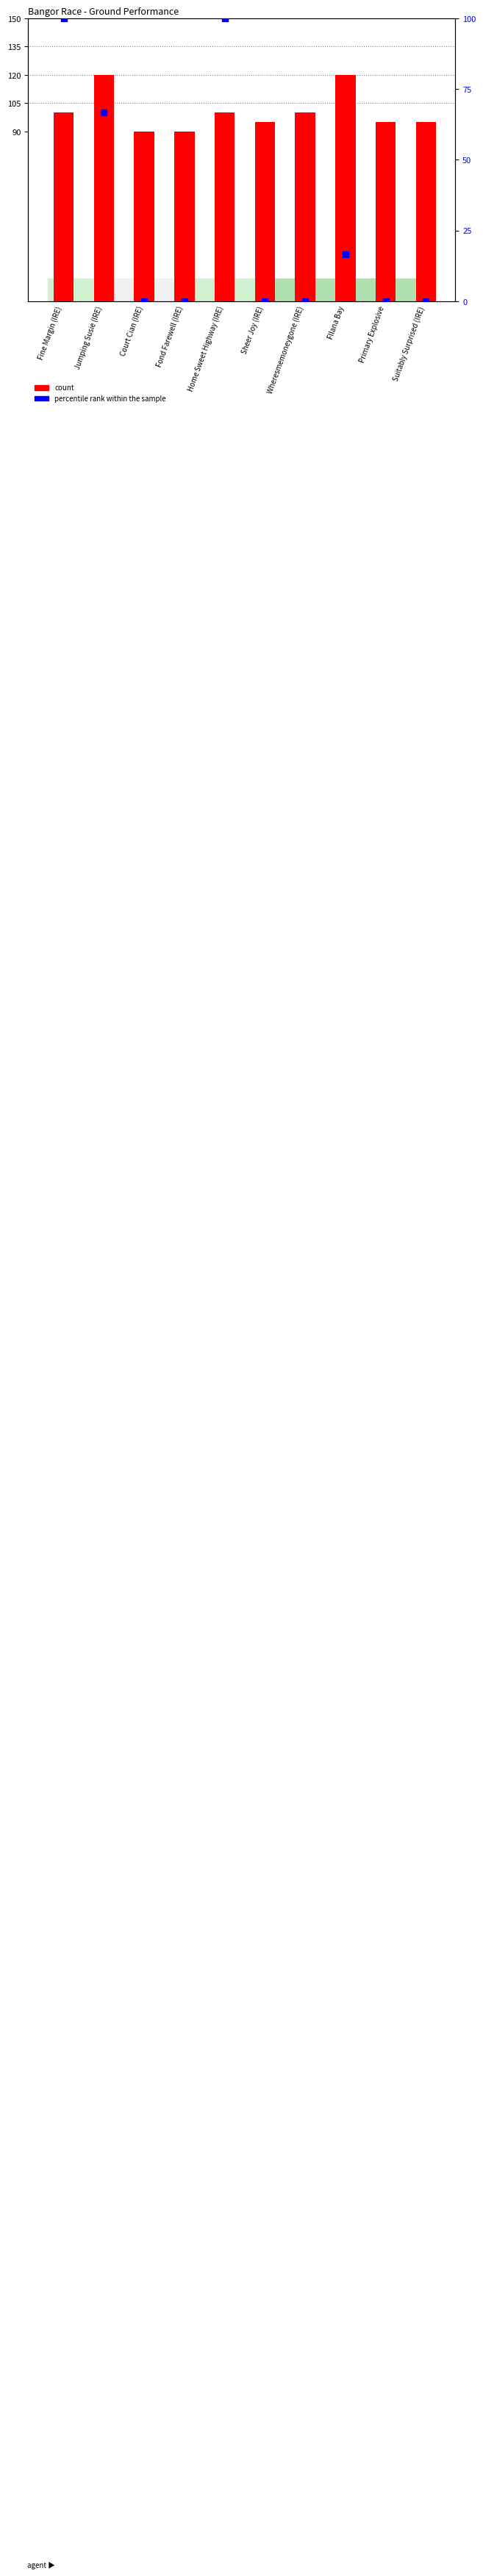

Which series contains the lowest Y value?

percentile rank within the sample